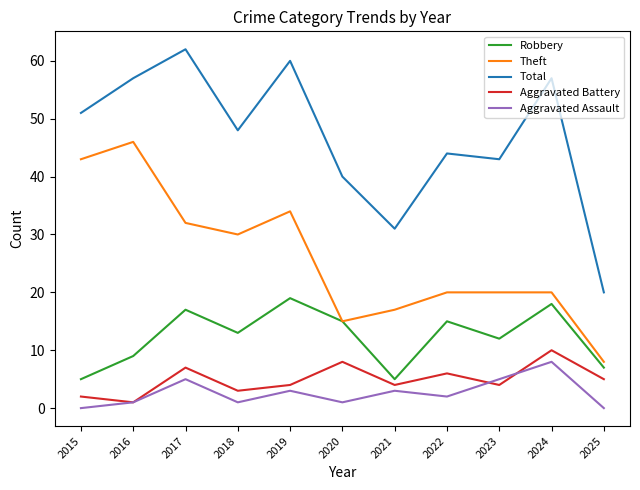

True or false: Theft and Aggravated Assault cross at least once.

False